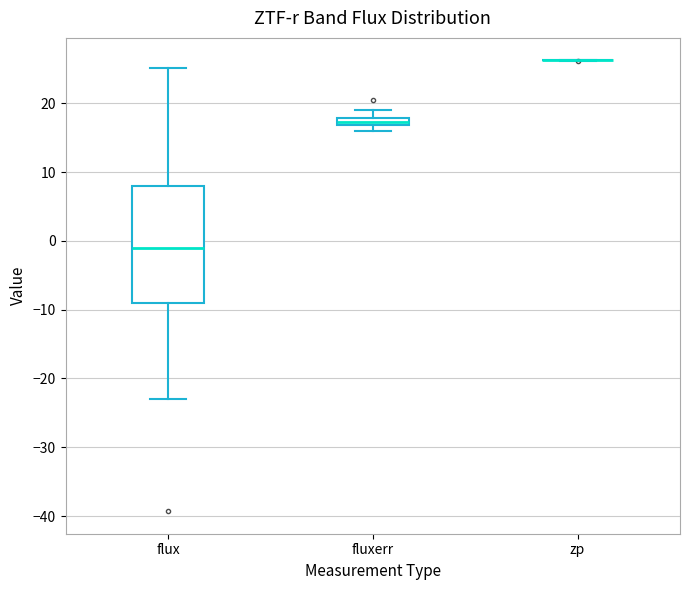

Comparing the boxes themselves (not the whiskers), which one is the tallest?

flux